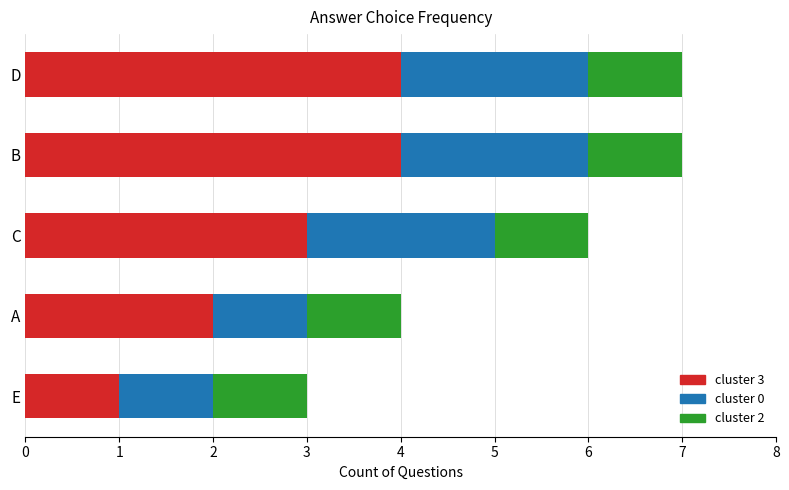

Which category has the lowest value in the cluster 3 series?

E